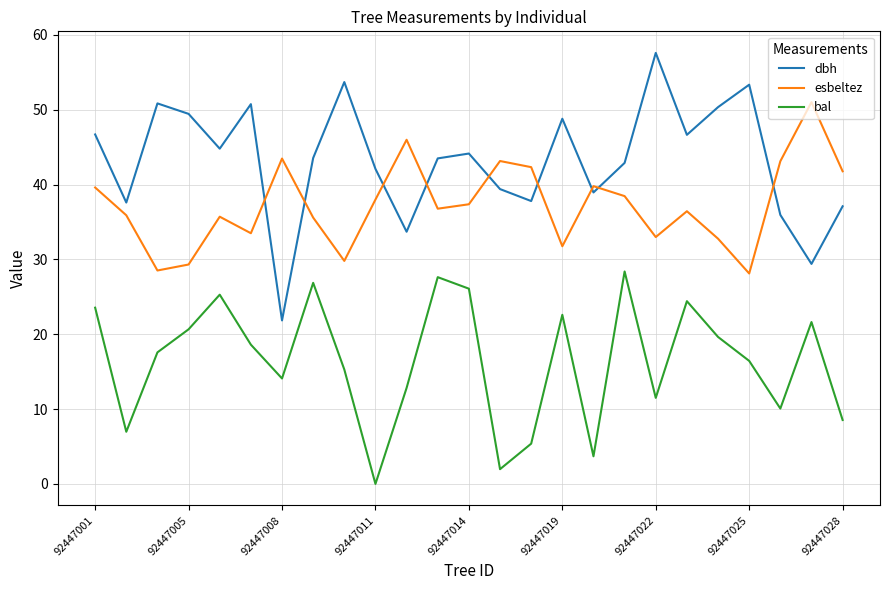

Which series has the largest range (max minus min)?

dbh